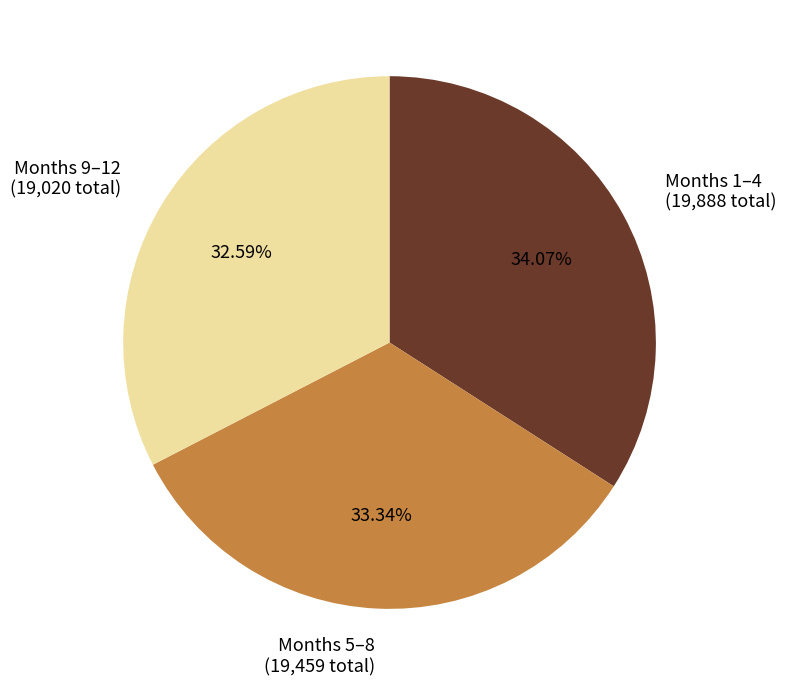

Between Months 1–4 (19,888 total) and Months 9–12 (19,020 total), which is larger?

Months 1–4 (19,888 total)